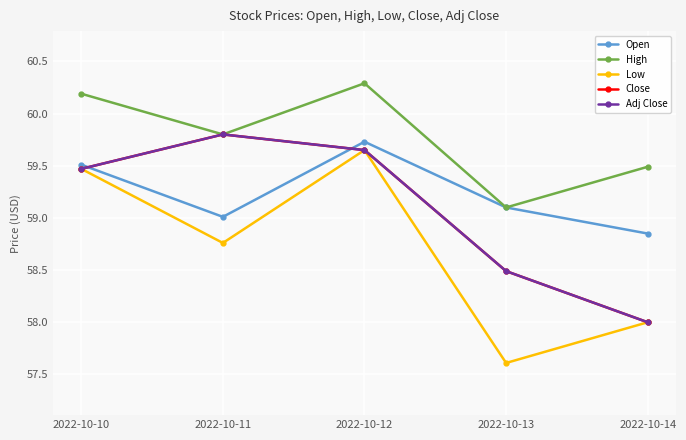

Reading left to right, extract all data points from this chart.

Open: 59.5	59.0	59.7	59.1	58.8
High: 60.2	59.8	60.3	59.1	59.5
Low: 59.5	58.8	59.7	57.6	58.0
Close: 59.5	59.8	59.7	58.5	58.0
Adj Close: 59.5	59.8	59.7	58.5	58.0